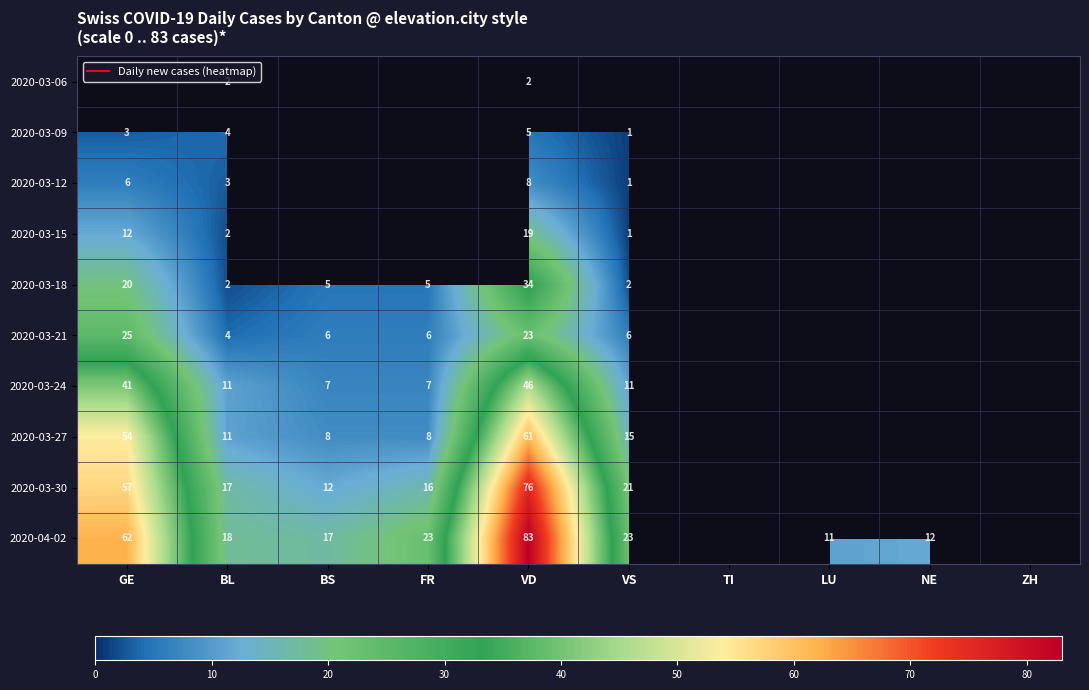

What is the total value across all series at VD?

357.0